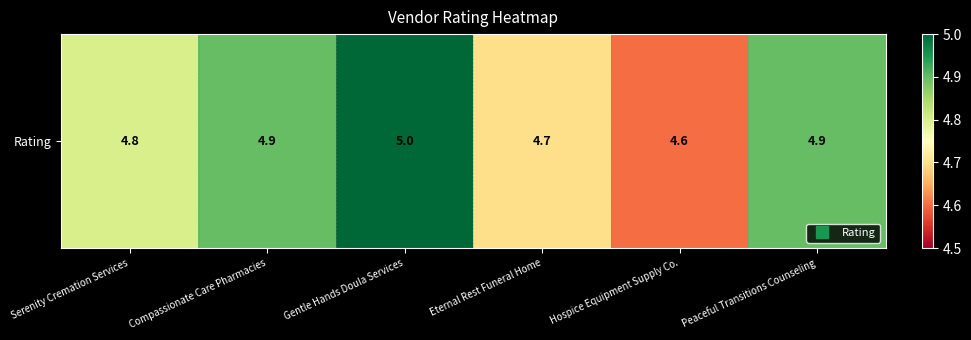

What is the difference between the values at Eternal Rest Funeral Home and Gentle Hands Doula Services?

0.3